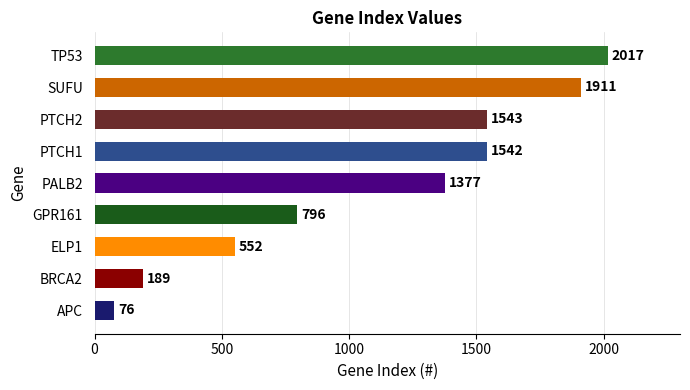

Are the bars grouped side by side (vs. stacked)?

No